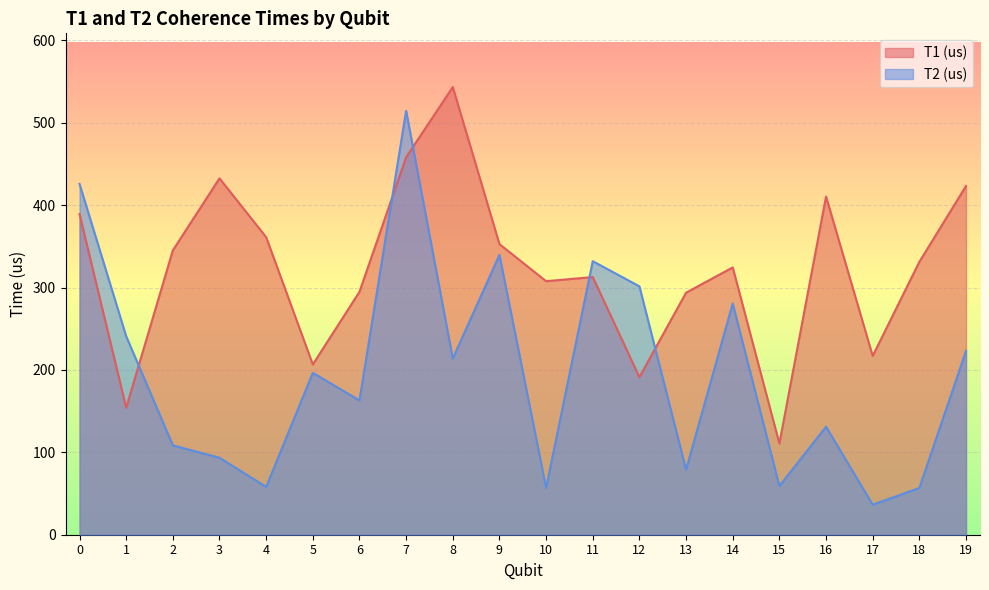

Where is the first local maximum for T2 (us)?

5